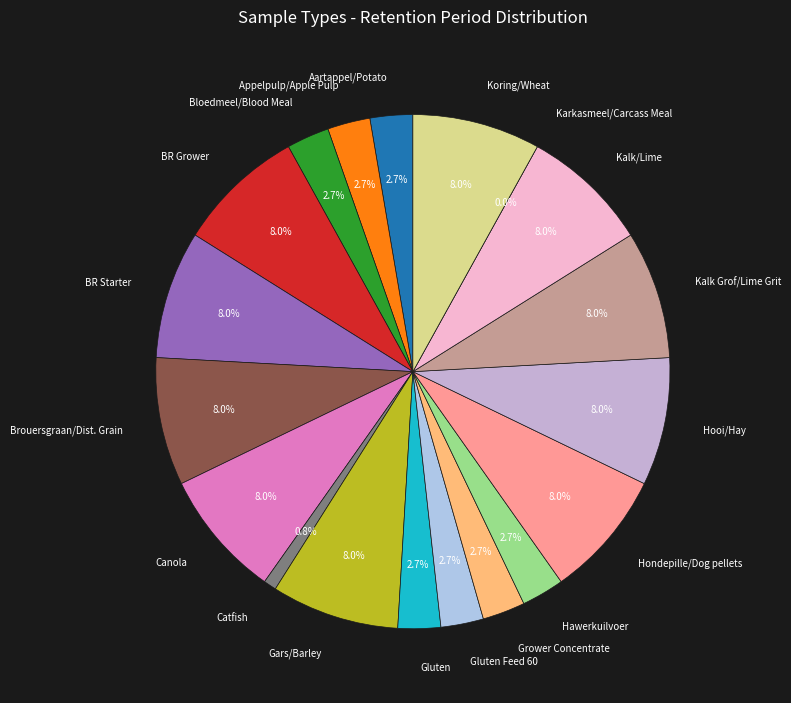

How many segments does this pie chart have?

19